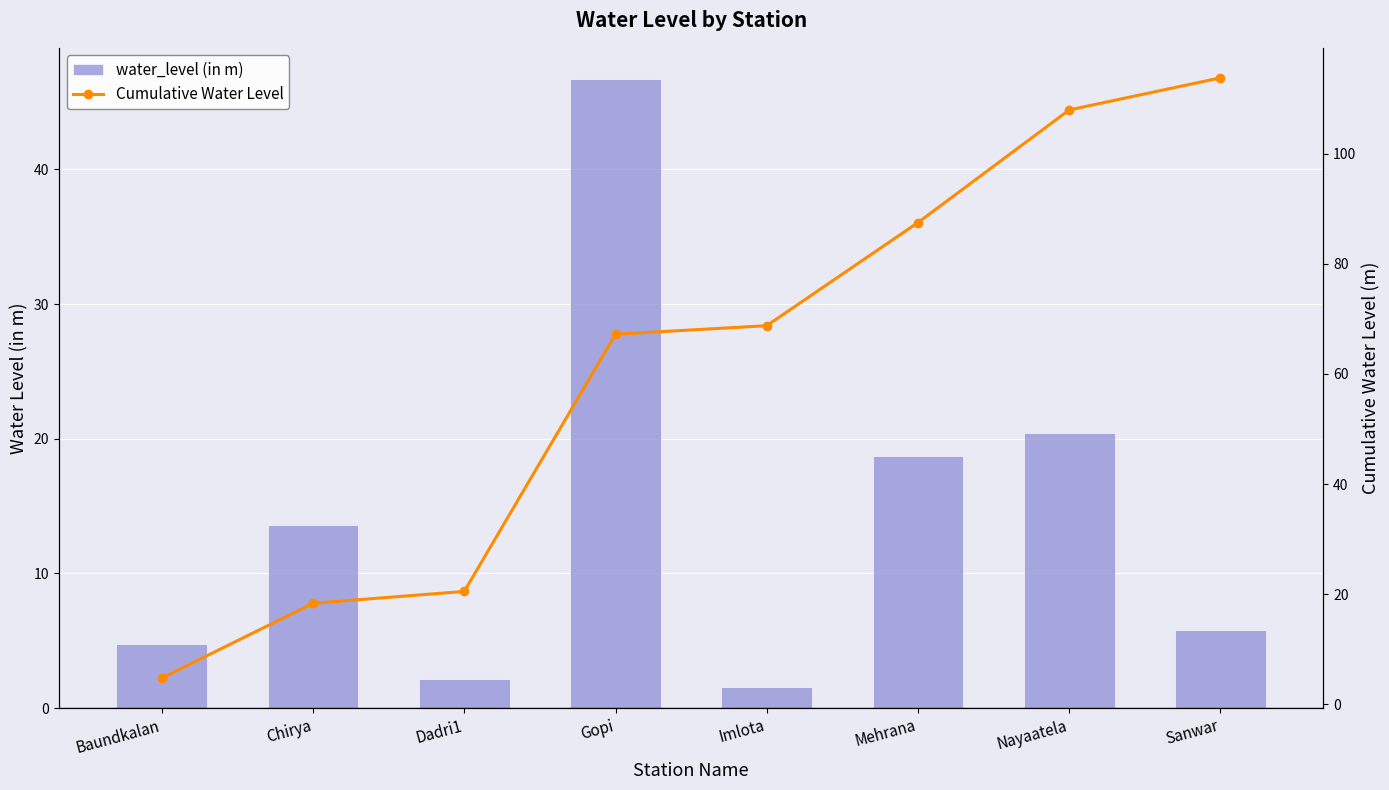

List the series in order of their peak value, lowest first.

water_level (in m), Cumulative Water Level